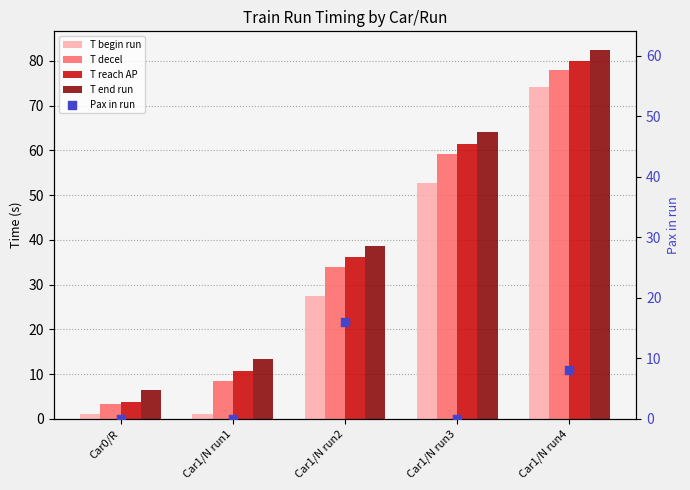

What are all the series names shown in the legend?

T begin run, T decel, T reach AP, T end run, Pax in run